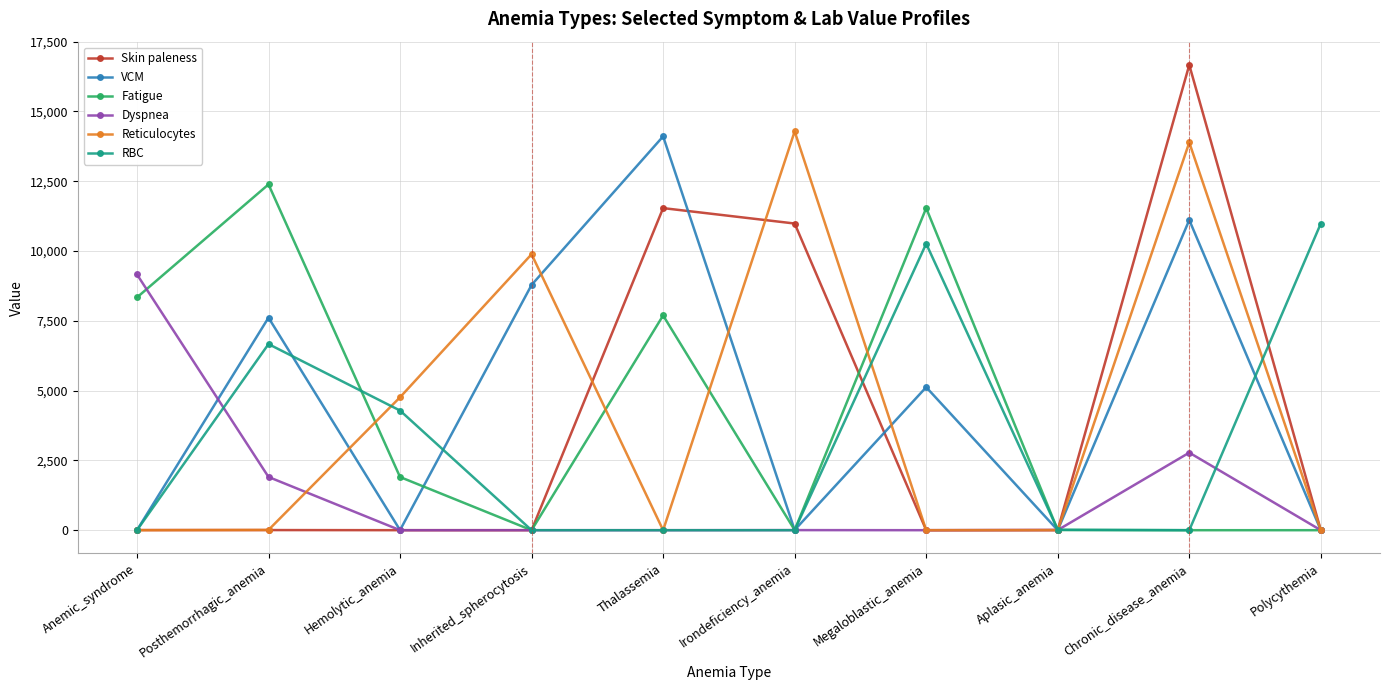

At which label does Reticulocytes reach its peak?

Irondeficiency_anemia